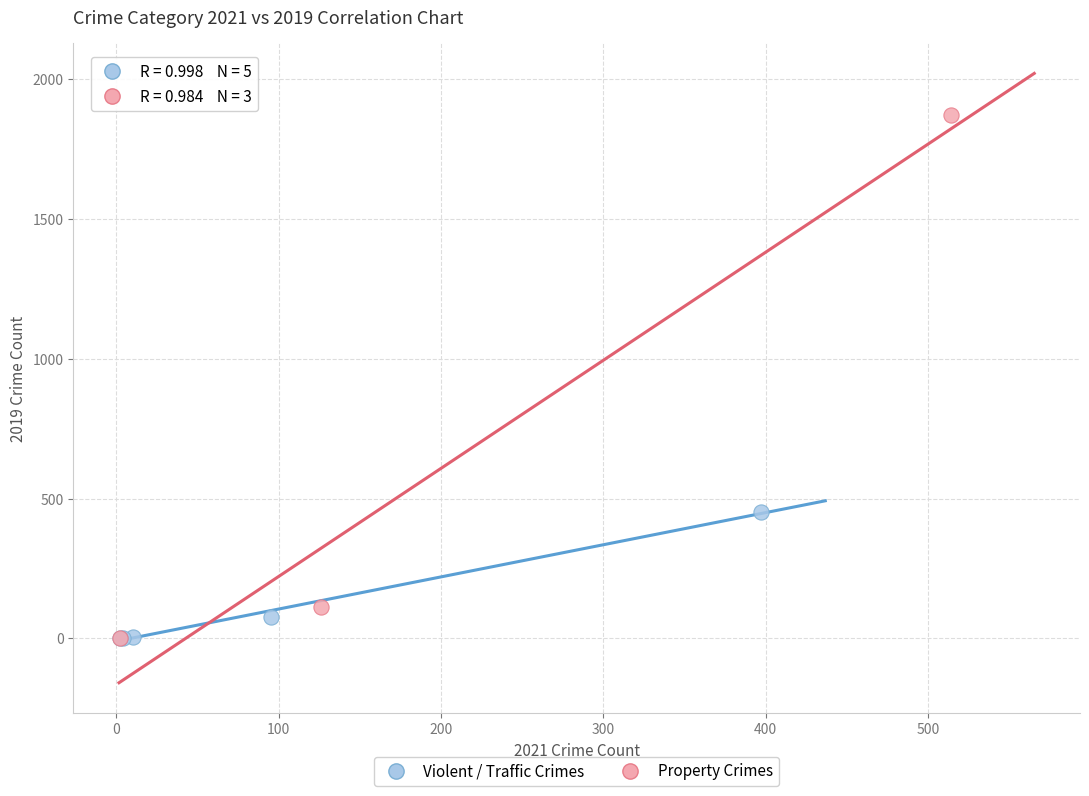

Which series has the largest Y range (max minus min)?

Property Crimes